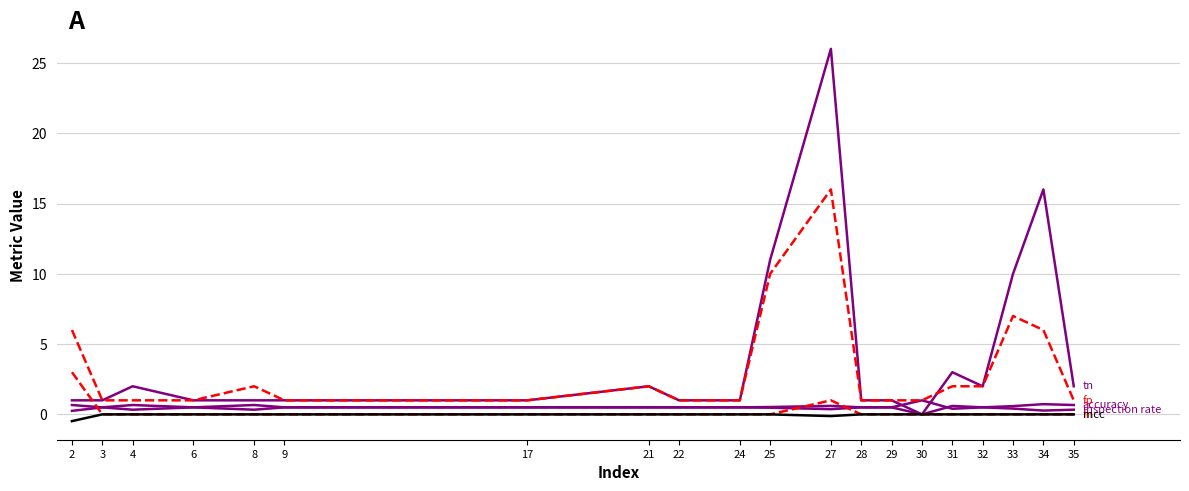

Is this an area chart (filled region under the line)?

No